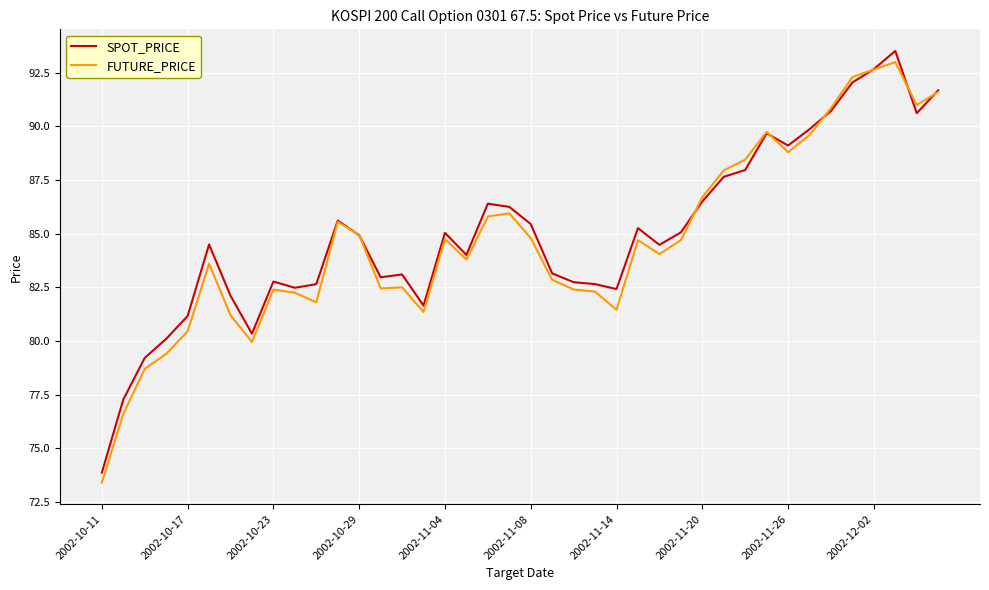

What is the minimum value for FUTURE_PRICE?

73.4